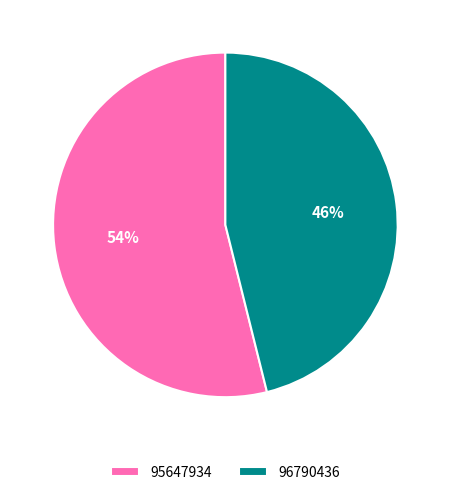

Which slice is the largest?

95647934